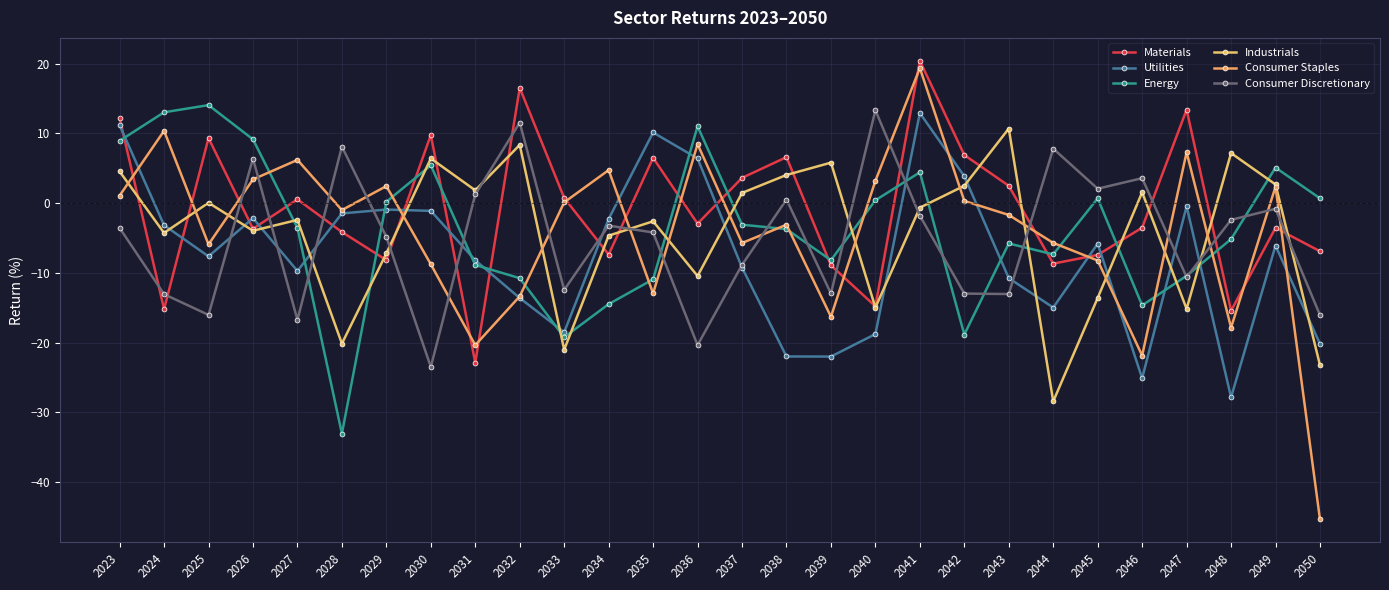

True or false: Consumer Staples and Consumer Discretionary intersect in this chart.

True